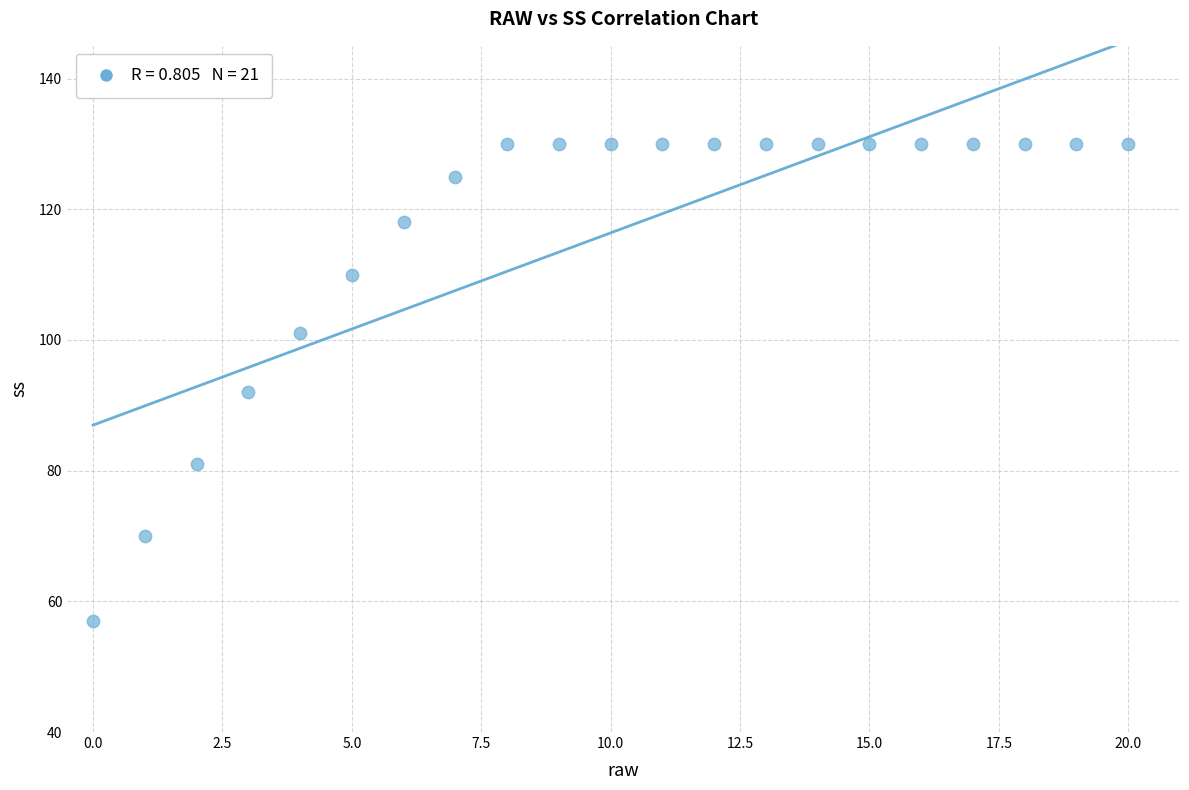

What is the range of Y values (max minus min)?

73